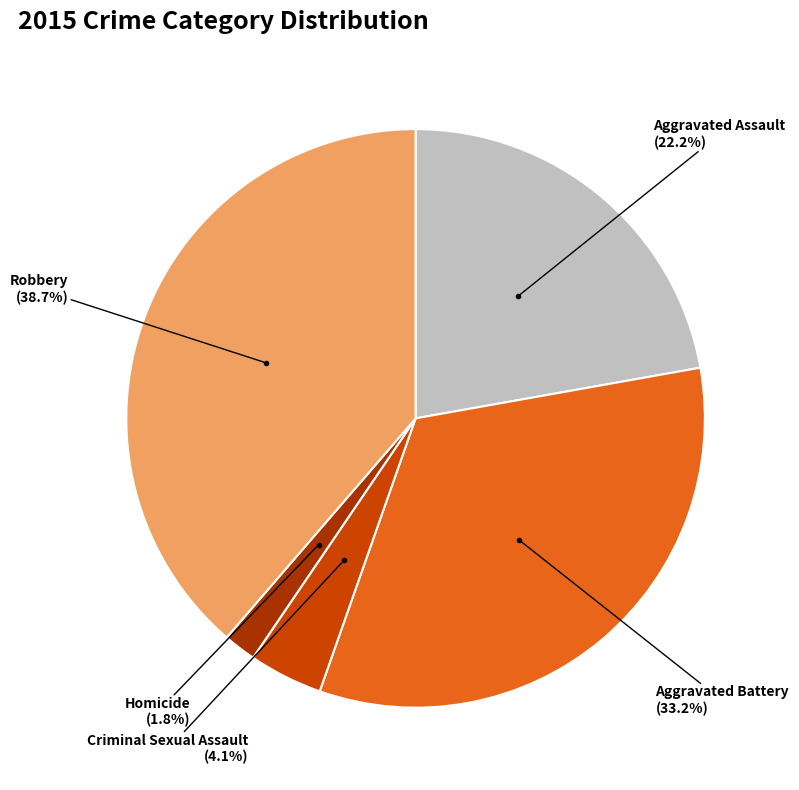

To the nearest percent, what is the average slice percentage?

20%